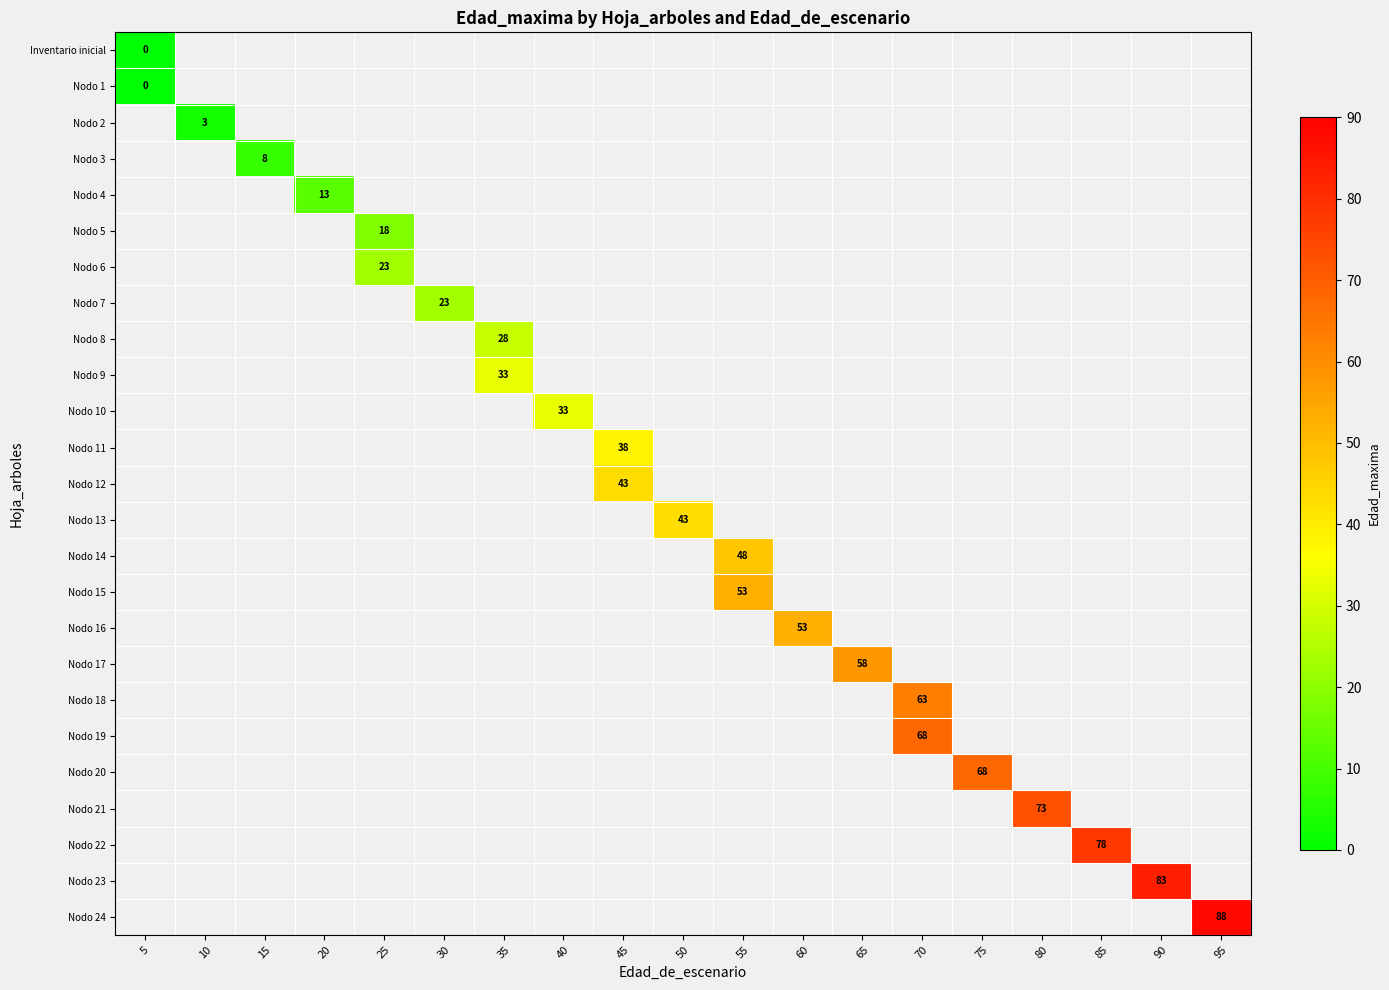

Is it true that Nodo 22 equals 78 at 85?

True